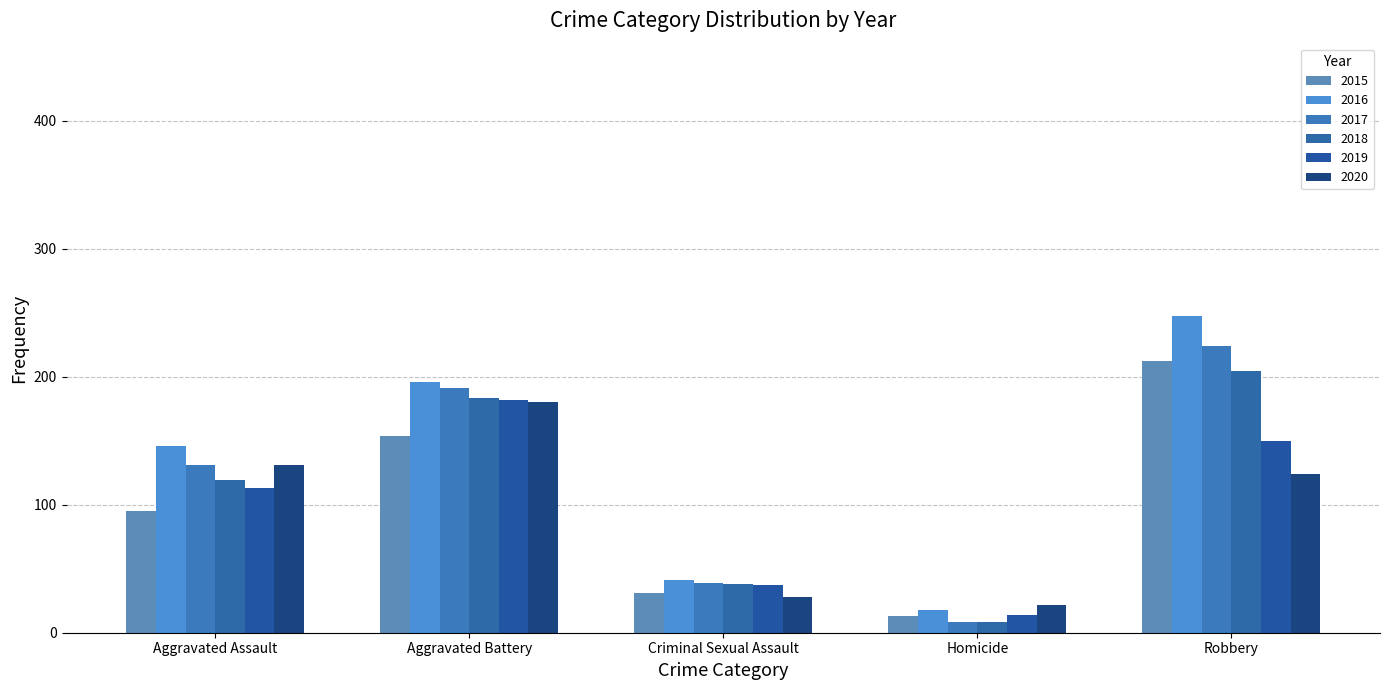

Reading right to left, what are all the values shown in this chart?

2015: 212	13	31	154	95
2016: 247	18	41	196	146
2017: 224	8	39	191	131
2018: 204	8	38	183	119
2019: 150	14	37	182	113
2020: 124	22	28	180	131